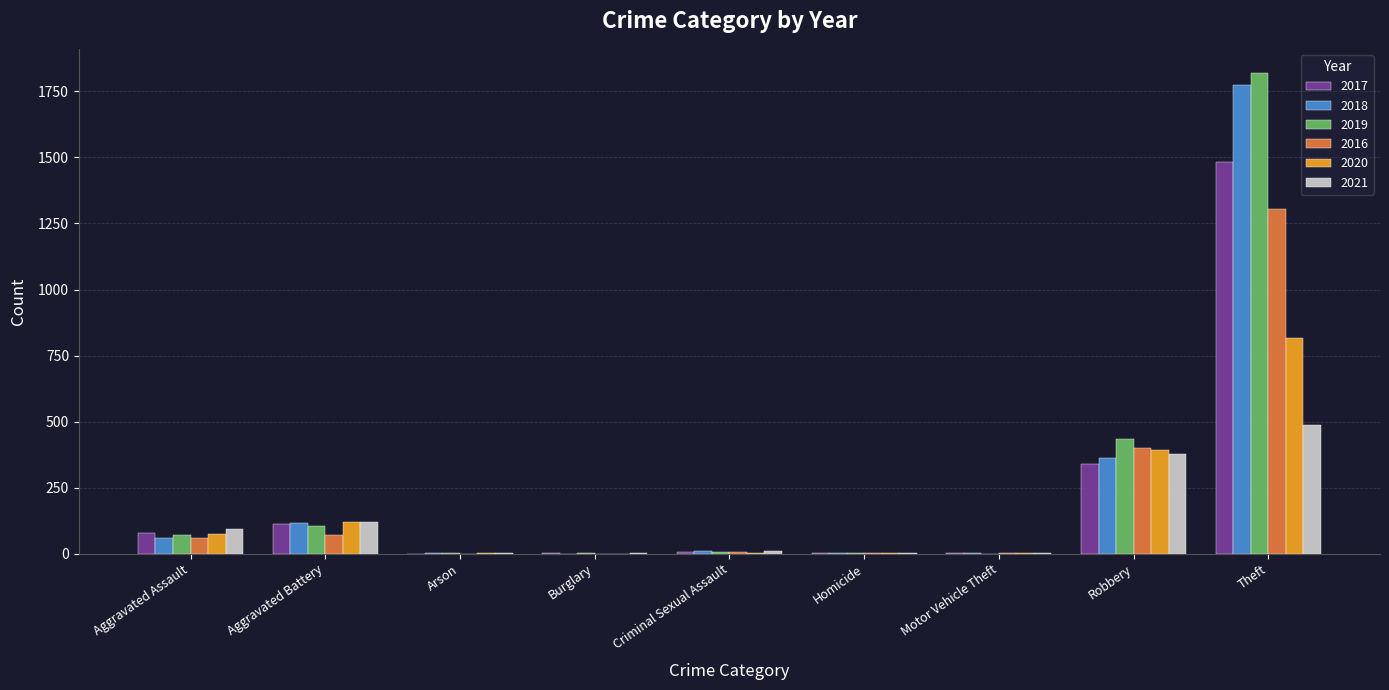

Where is 2016 nearest to the value 653?

Robbery